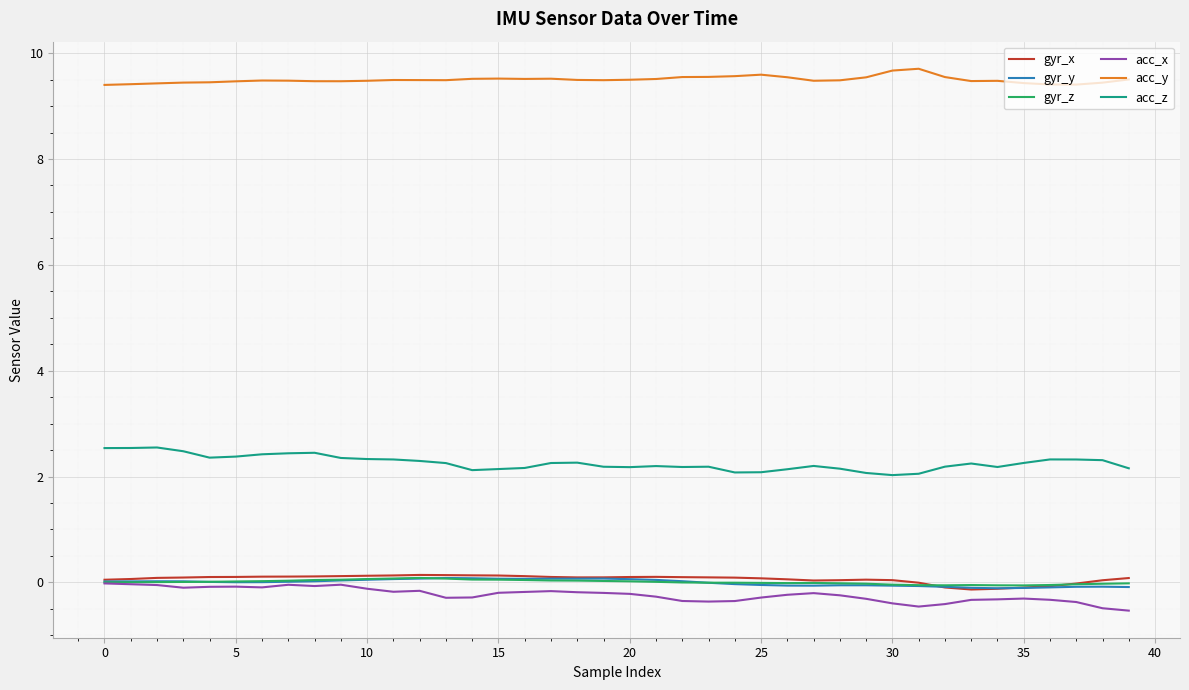

True or false: gyr_y and acc_z cross at least once.

False